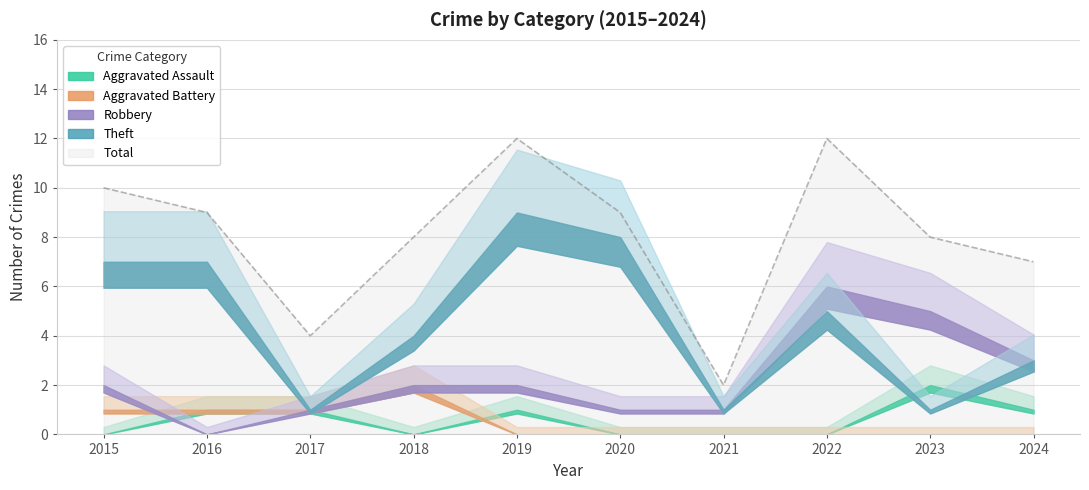

What is the sum of the Aggravated Assault values at 2019 and 2024?

2